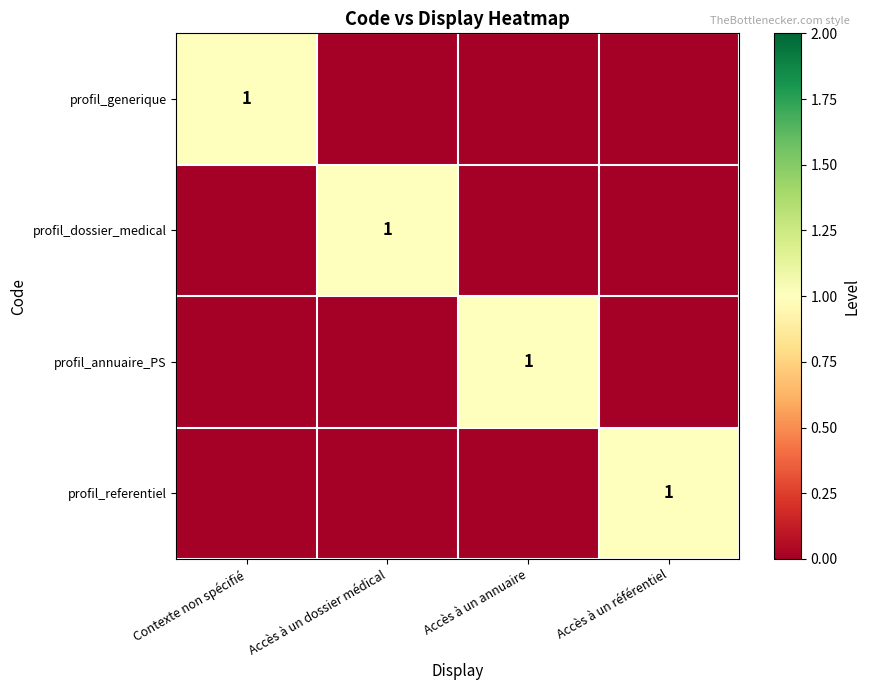

The value of profil_referentiel at Accès à un référentiel is 1. True or false?

True